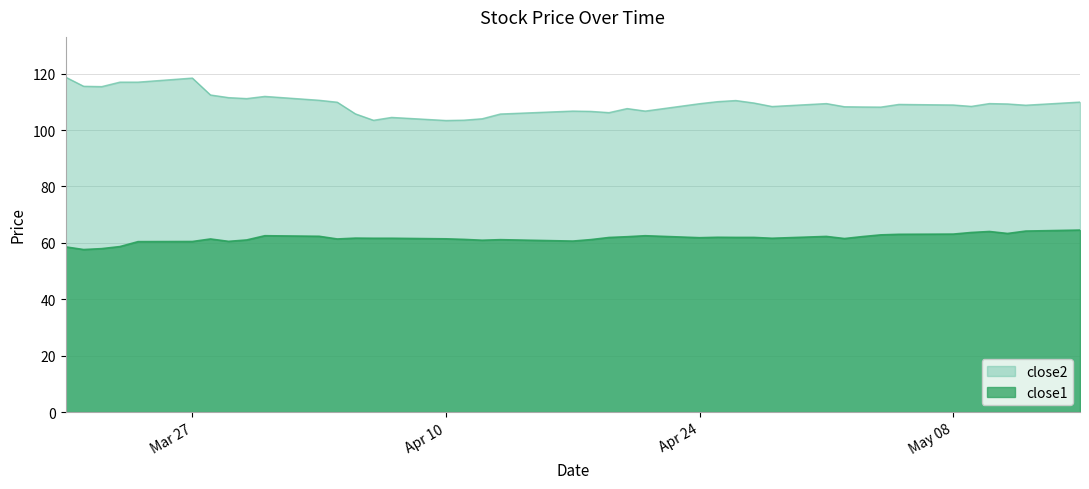

Is it true that close2 equals 117.0 at 2017-03-24?

True